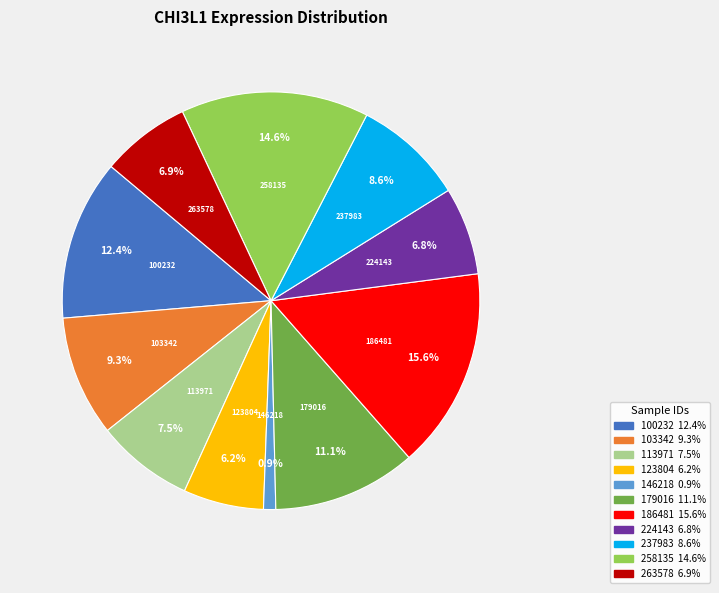

To the nearest percent, what is the difference between the largest and smallest slice percentages?

15%